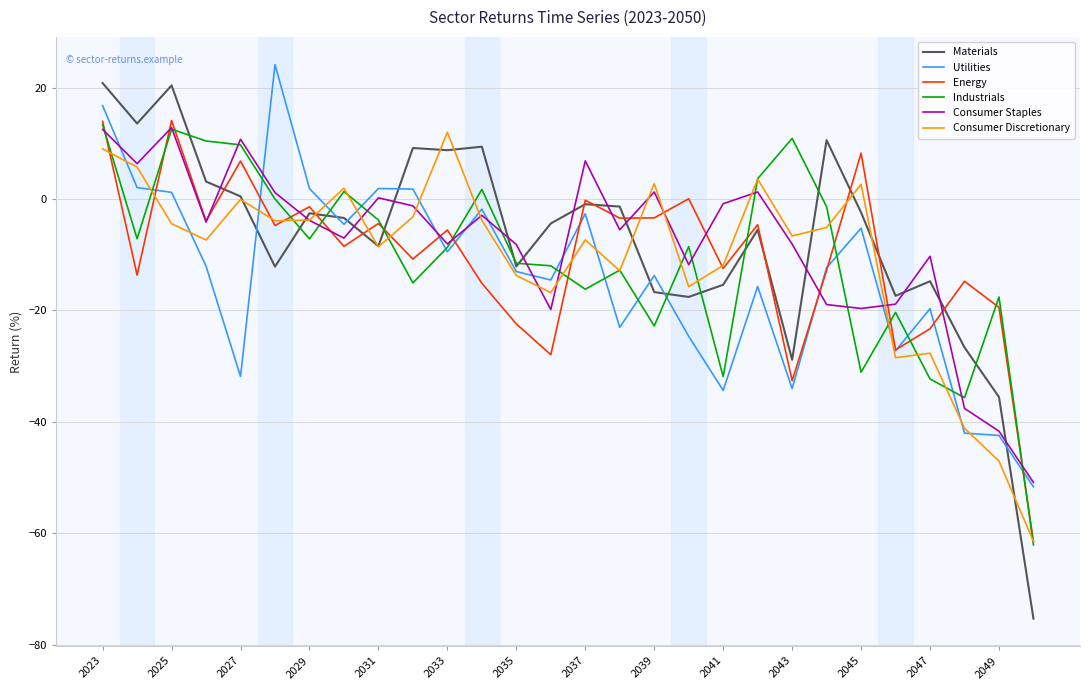

Does the chart display data point markers on the line(s)?

No